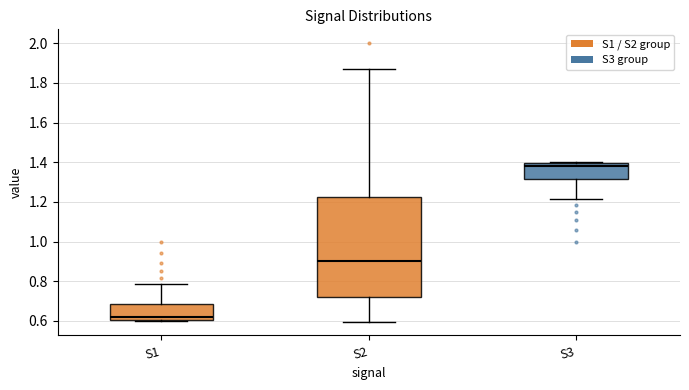

Which box has the lowest median line?

S1